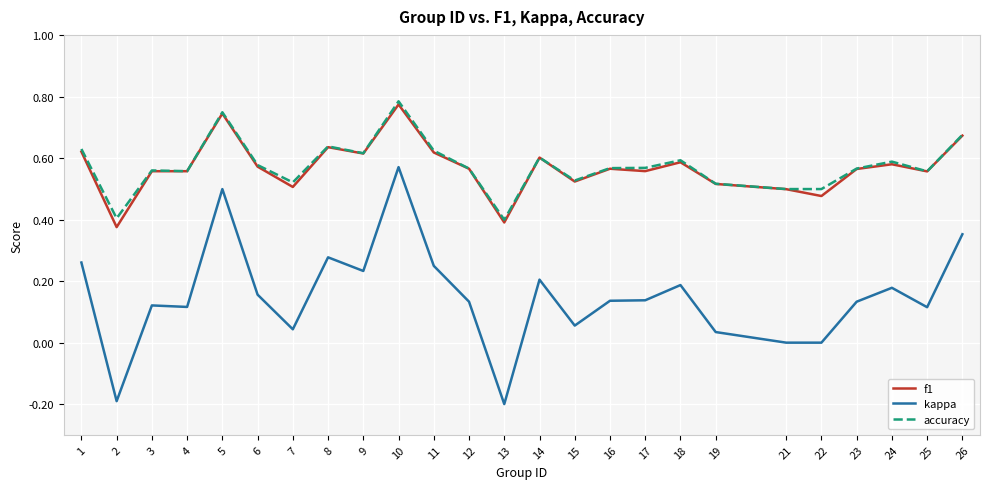

The f1 series shows 0.6 at 16. True or false?

True